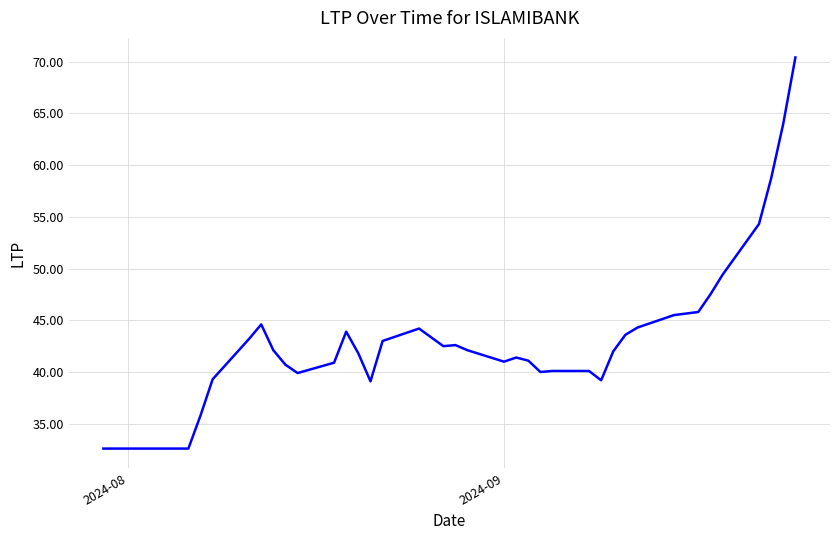

True or false: the data shows 73.7 at 31.

False